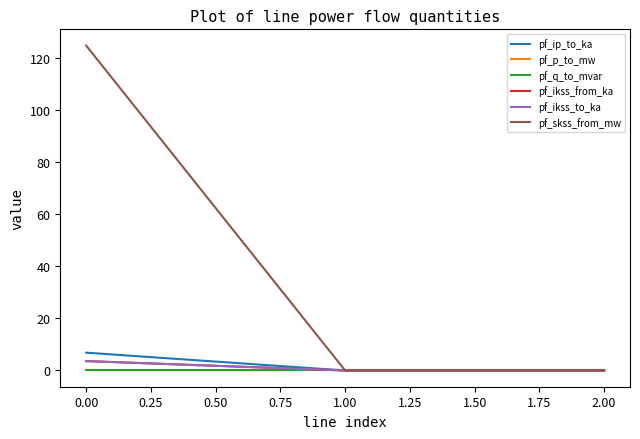

At how many categories does at least one series exceed 99?

1